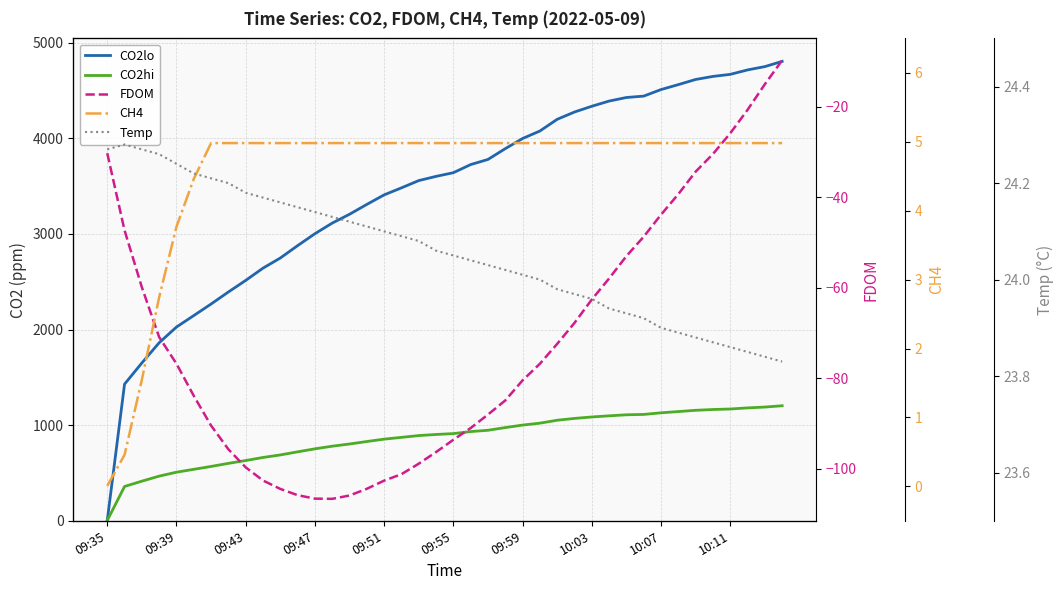

Which series has the largest total across all categories?

CO2lo